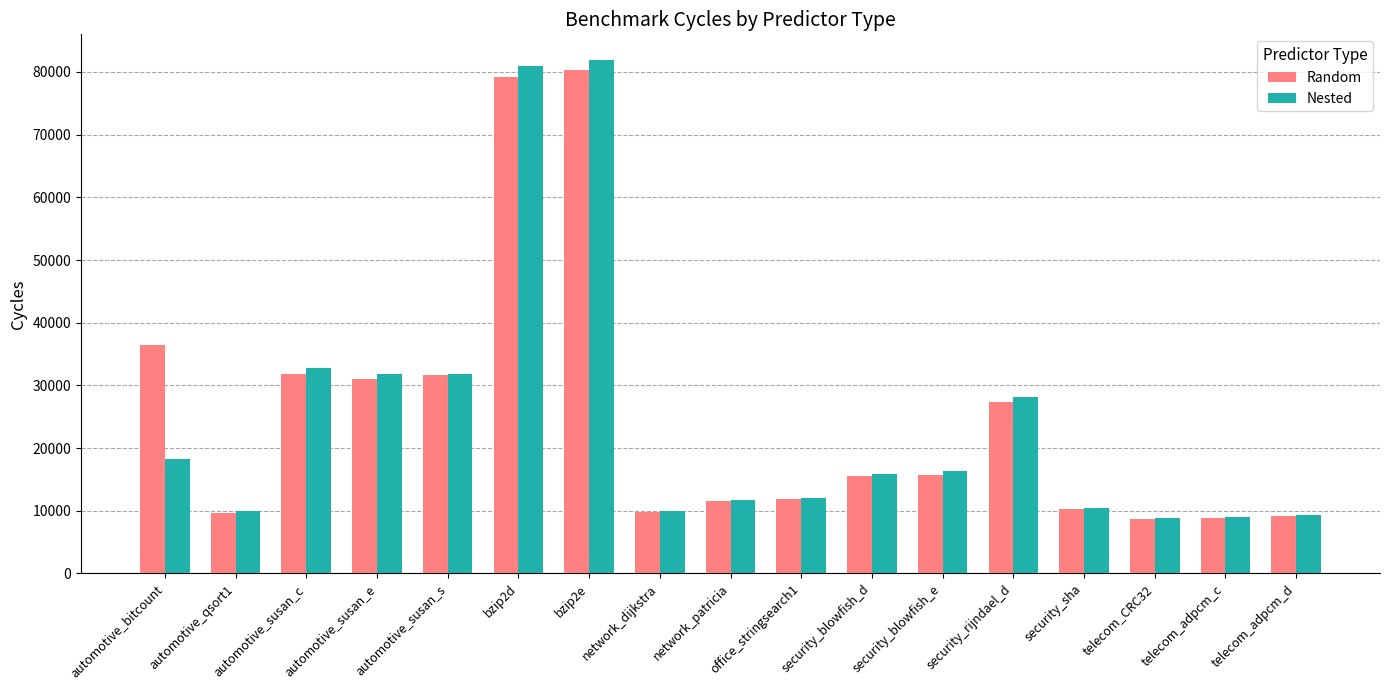

How many distinct data groups are displayed?

2